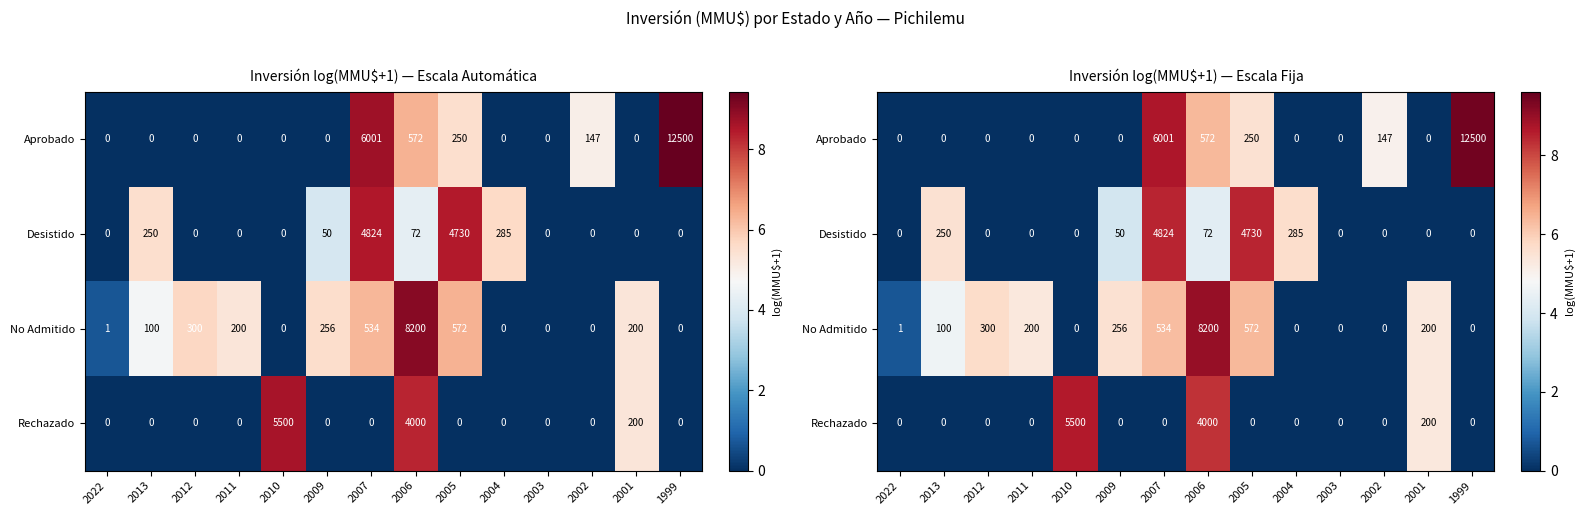

What is the sum of all No Admitido values?

48.8